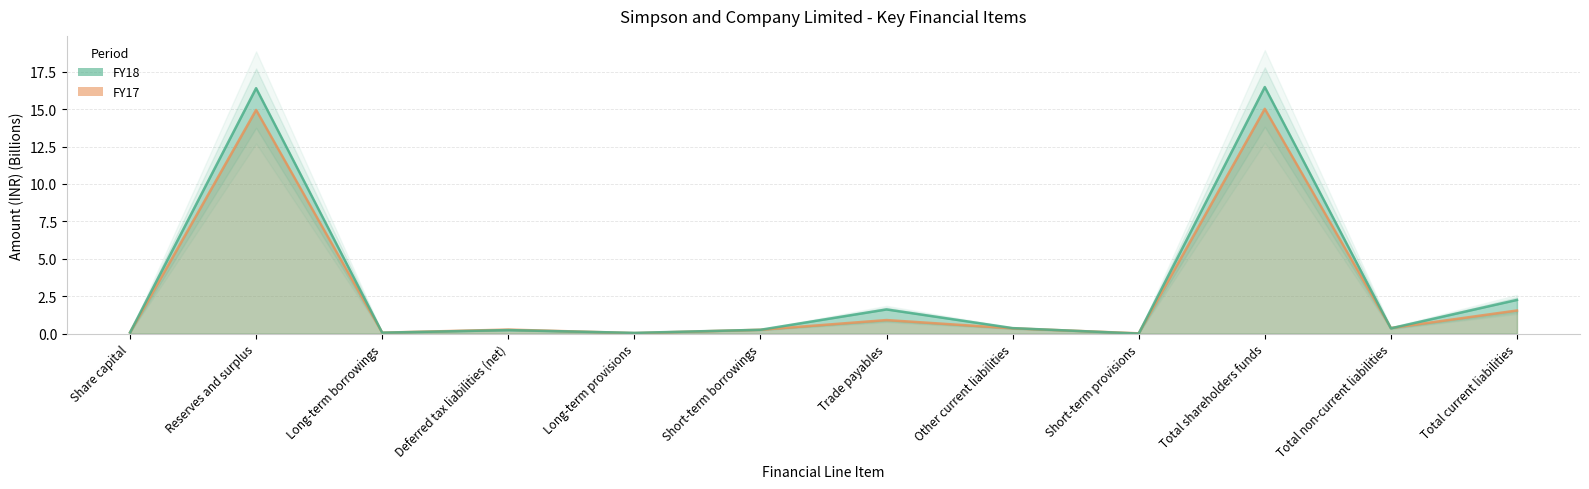

Between Short-term provisions and Total shareholders funds, which series saw the biggest shift?

FY18